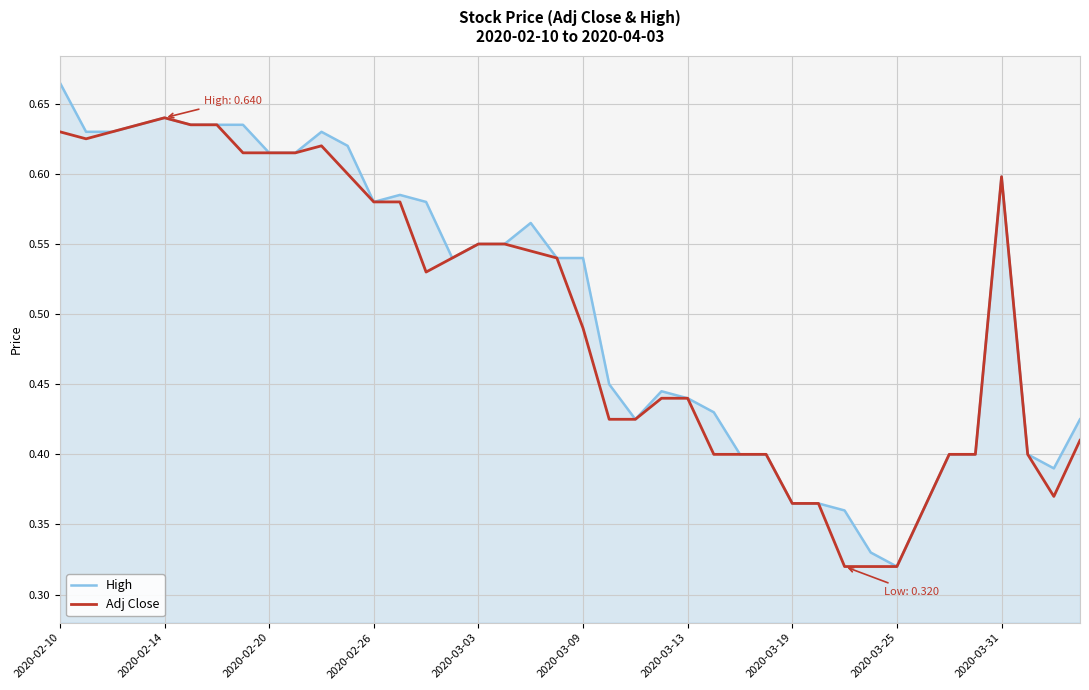

List the series in order of their peak value, lowest first.

Adj Close, High